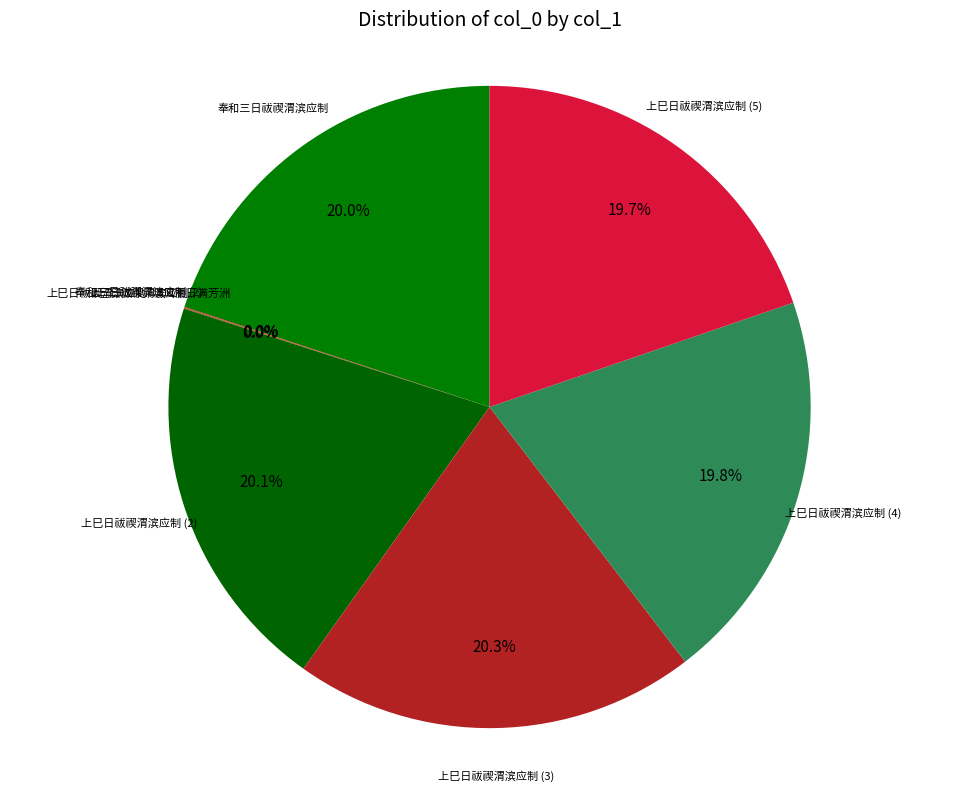

Does any single category account for the majority?

No